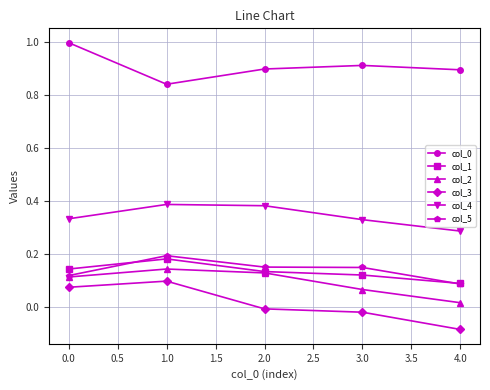

What is the sum of all col_0 values?

4.6